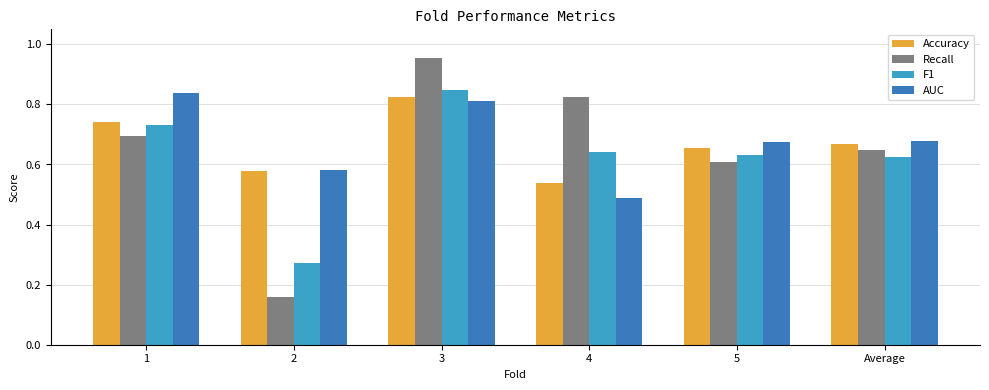

At which category is the sum across all series the highest?

3